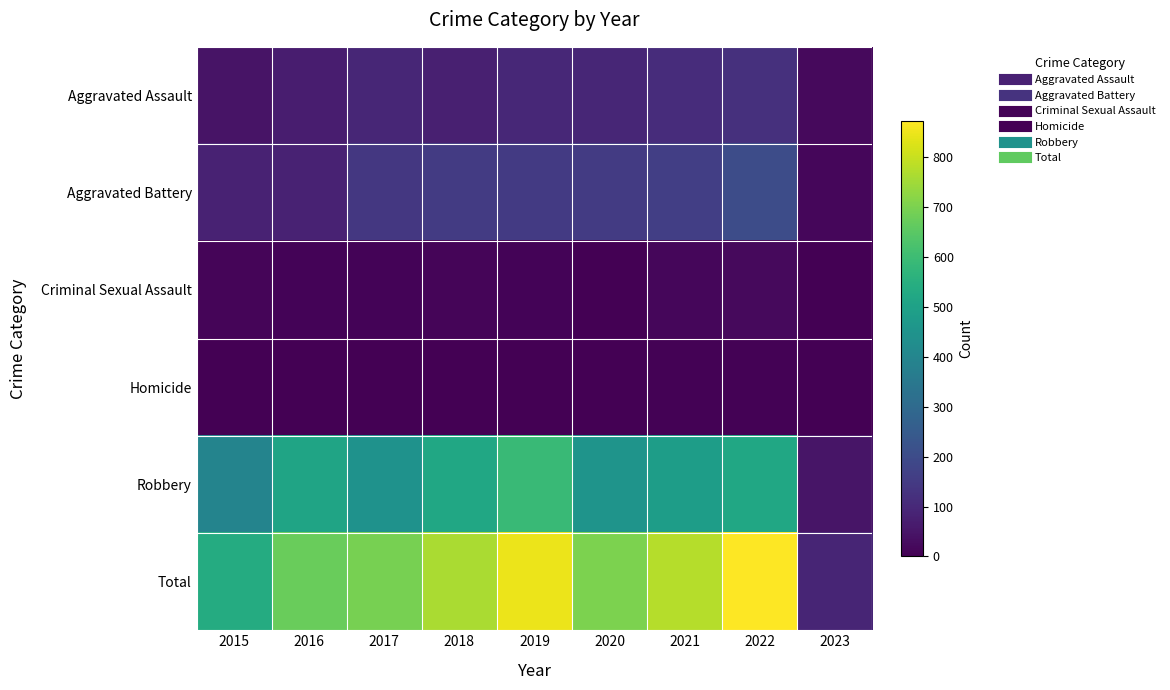

Reading right to left, what are all the values shown in this chart?

Aggravated Assault: 2023=21	2022=121	2021=110	2020=94	2019=98	2018=77	2017=95	2016=71	2015=46
Aggravated Battery: 2023=17	2022=202	2021=163	2020=150	2019=148	2018=152	2017=142	2016=82	2015=82
Criminal Sexual Assault: 2023=2	2022=23	2021=14	2020=3	2019=8	2018=11	2017=8	2016=8	2015=12
Homicide: 2023=0	2022=5	2021=4	2020=3	2019=2	2018=1	2017=1	2016=1	2015=0
Robbery: 2023=50	2022=521	2021=484	2020=450	2019=591	2018=519	2017=446	2016=510	2015=395
Total: 2023=90	2022=872	2021=775	2020=700	2019=847	2018=760	2017=692	2016=672	2015=535